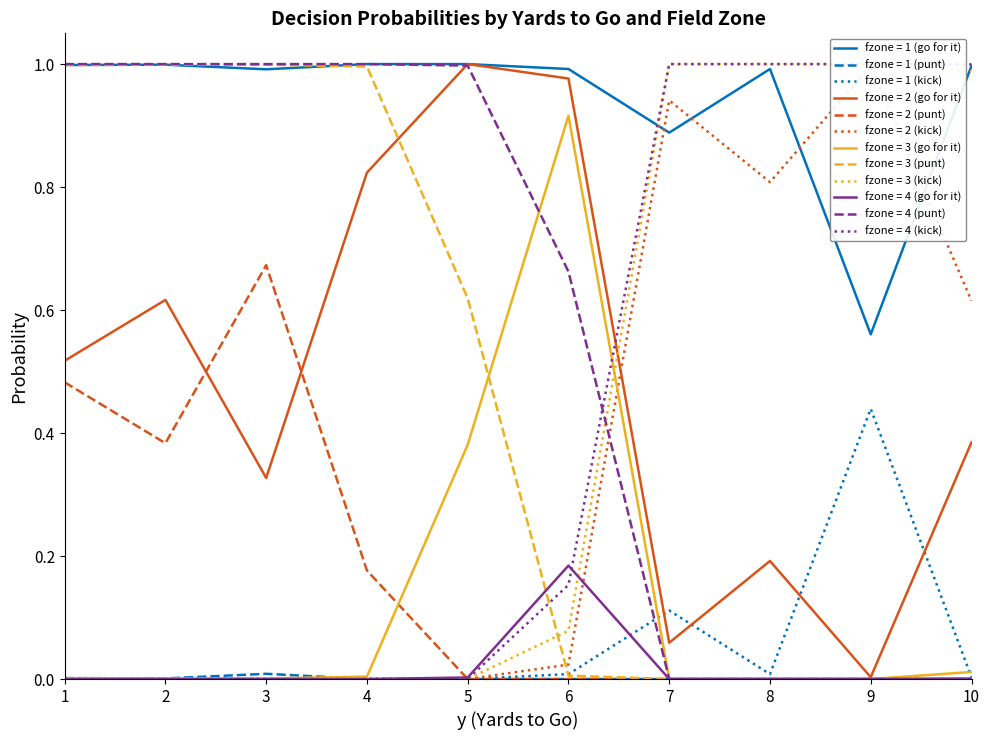

True or false: fzone = 1 (go for it) and fzone = 1 (kick) cross at least once.

False